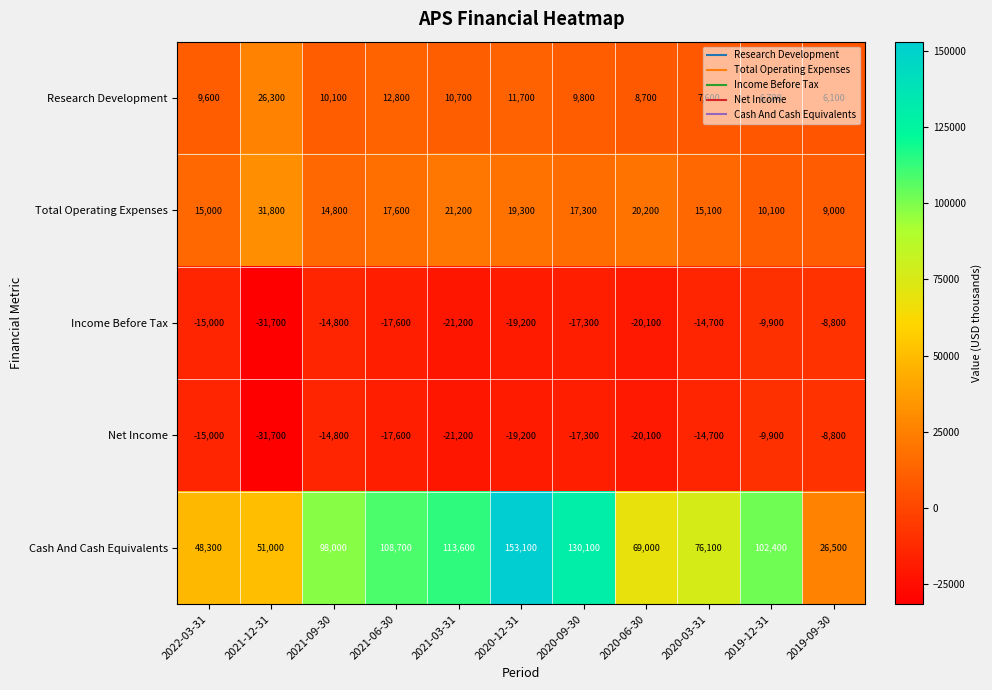

Which series has the largest range (max minus min)?

Cash And Cash Equivalents